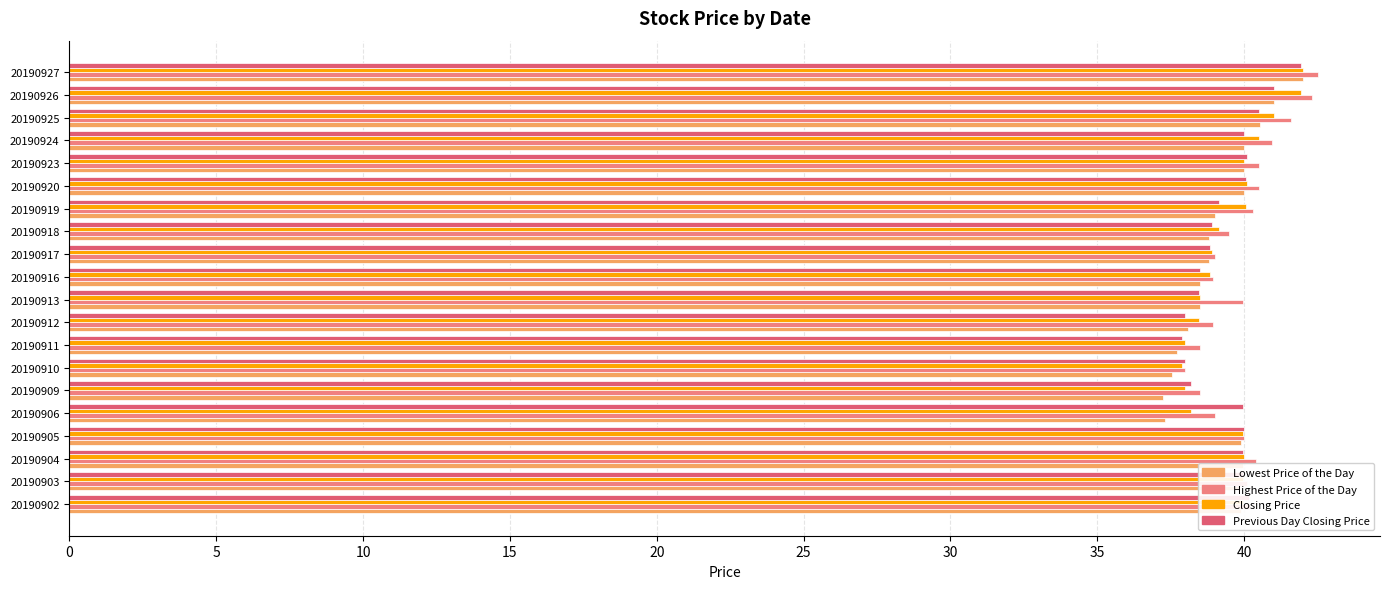

What is the average value of the Lowest Price of the Day series?

39.2